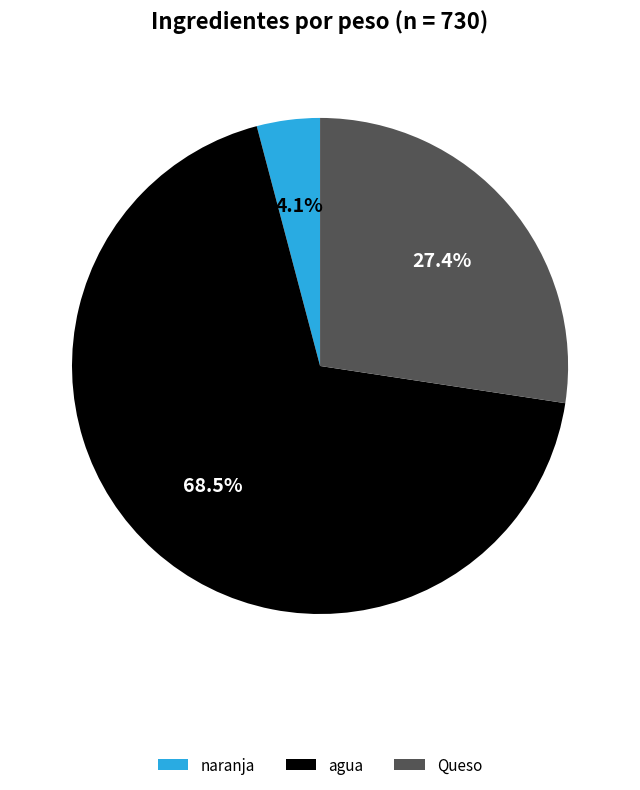

To the nearest percent, what percentage of the pie is naranja?

4%